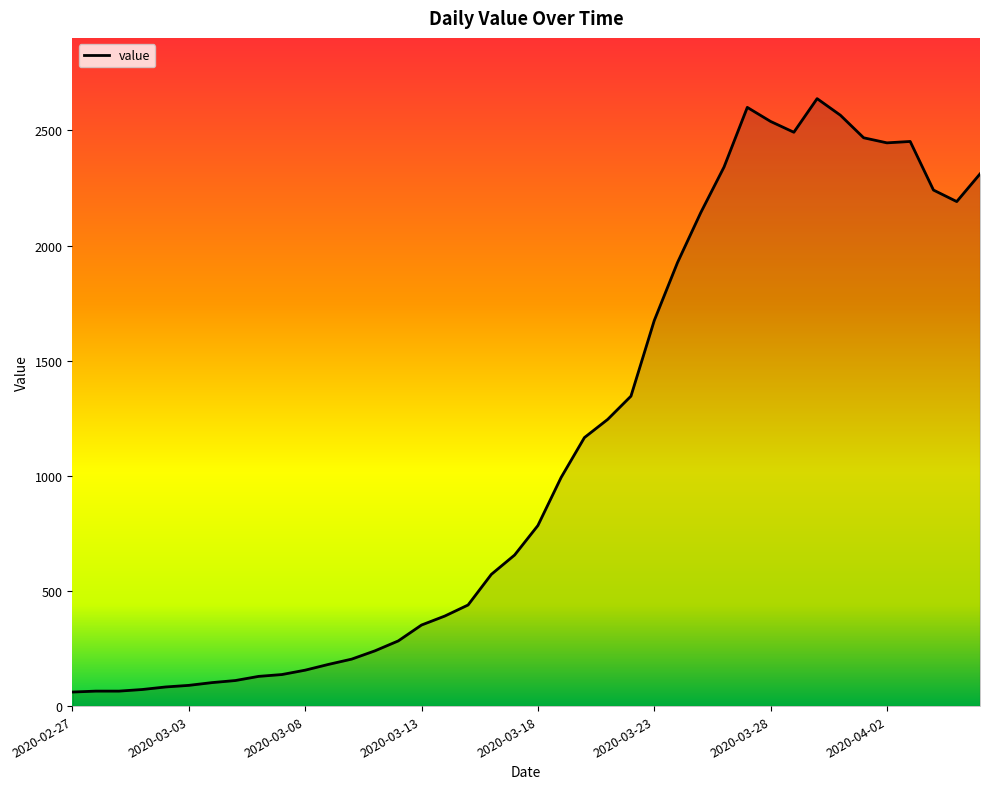

What is the minimum value shown in the chart?

61